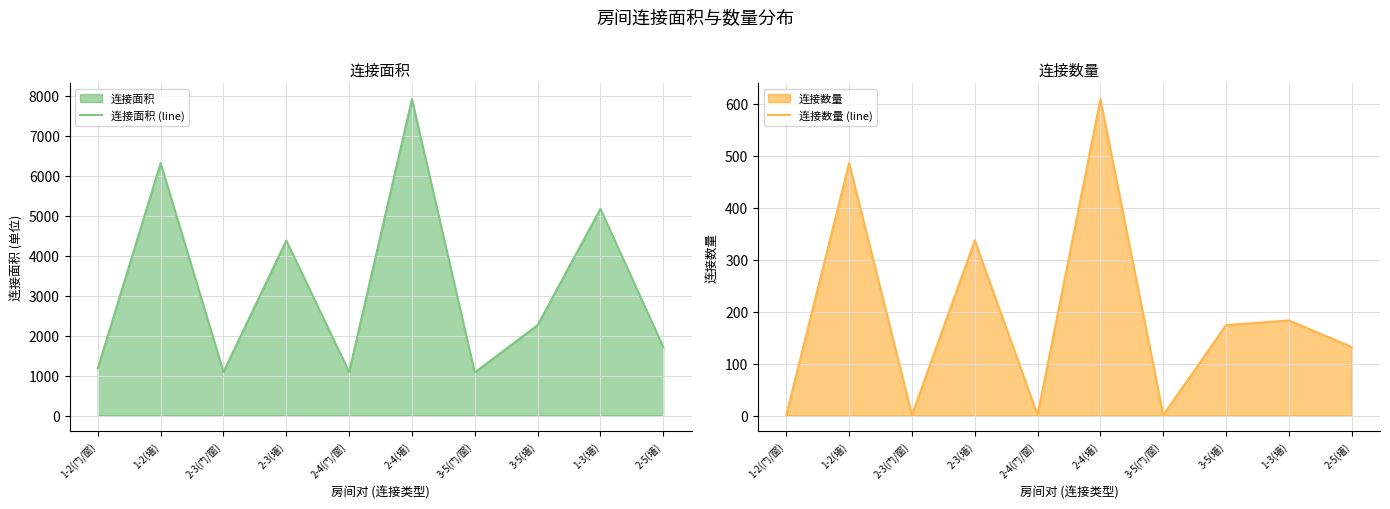

Rank the series by their maximum value, from highest to lowest.

连接面积 (line), 连接数量 (line)